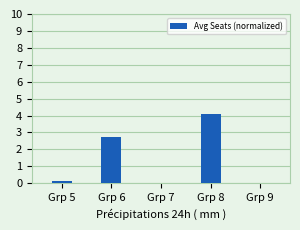

How many series are shown in this chart?

1